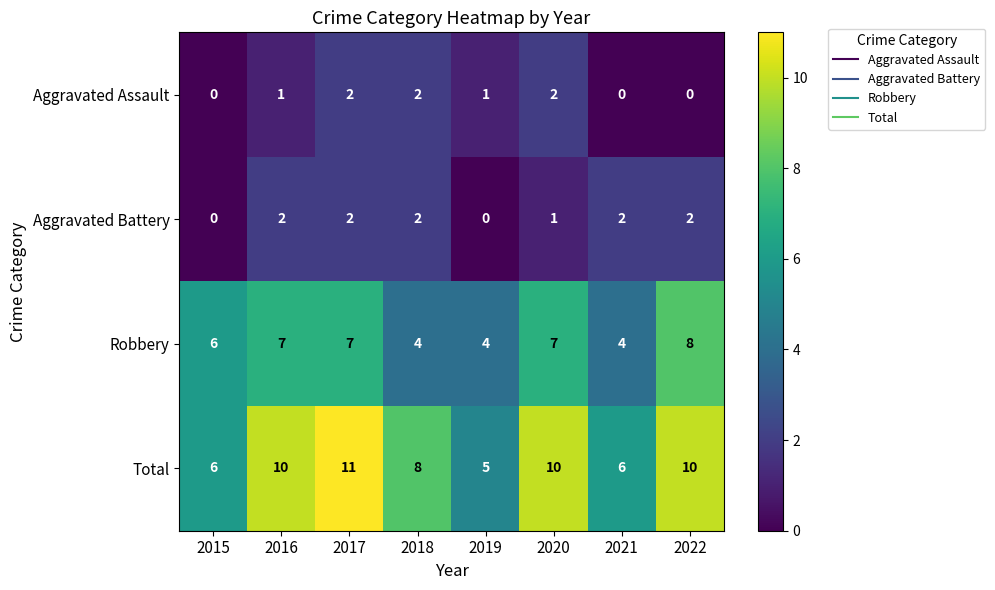

What is the maximum value for Robbery?

8